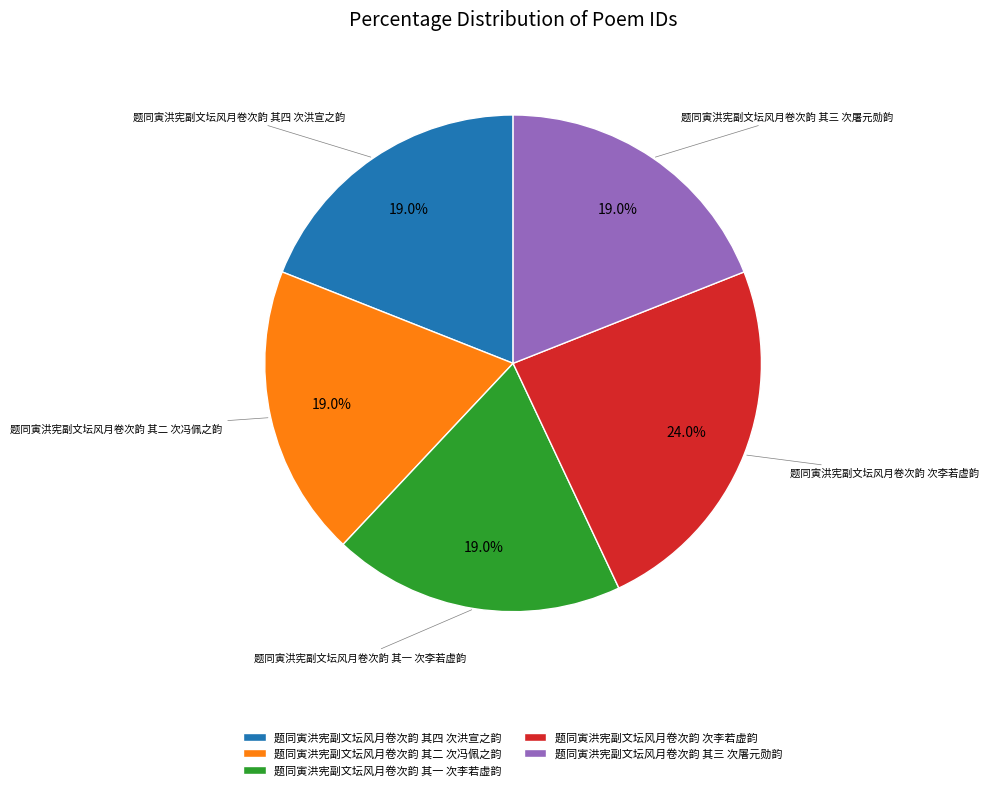

The 题同寅洪宪副文坛风月卷次韵 其四 次洪宣之韵 slice represents 25% of the pie. True or false?

False